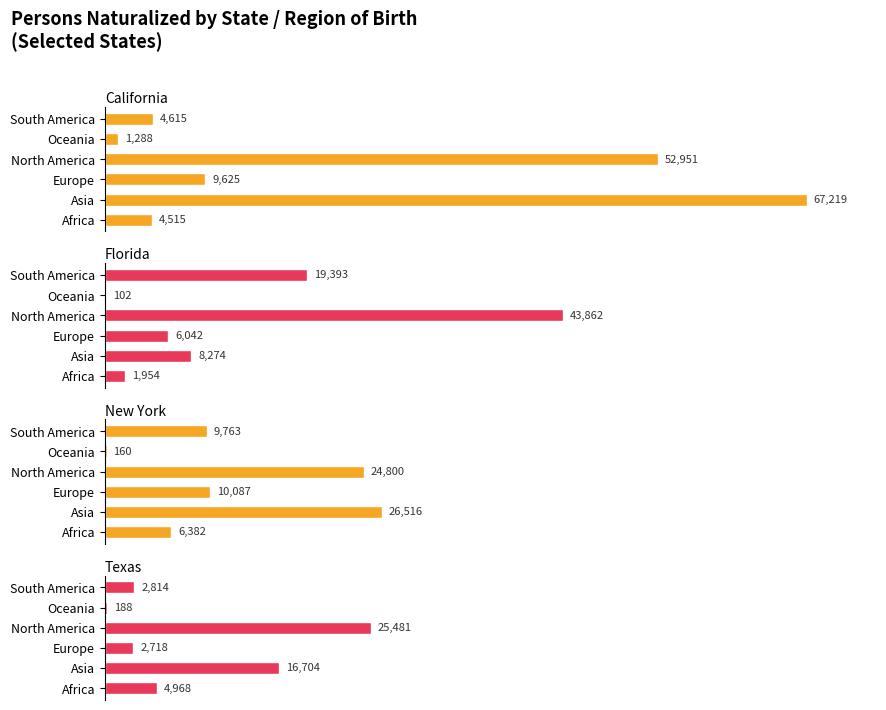

What is the value of the Texas bar at the 5th from the left?

188